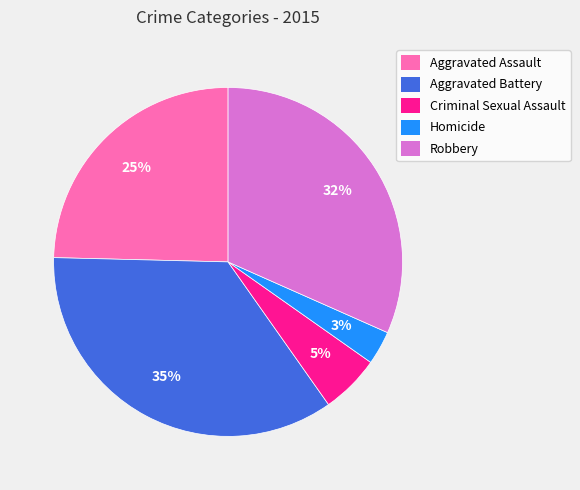

Which has a higher value, Aggravated Battery or Homicide?

Aggravated Battery